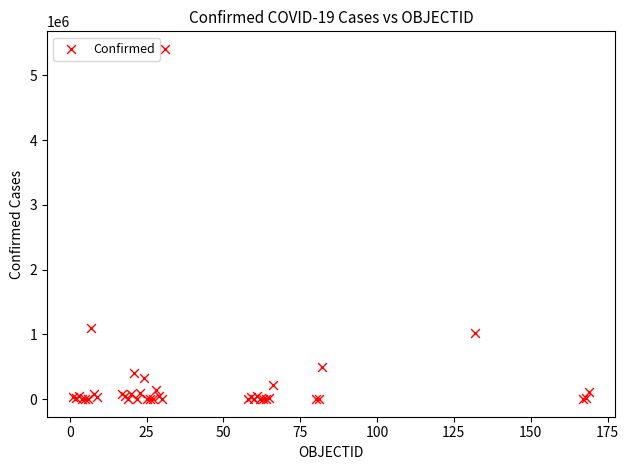

What Y value in the scatter plot is closest to 2704989?

1102301